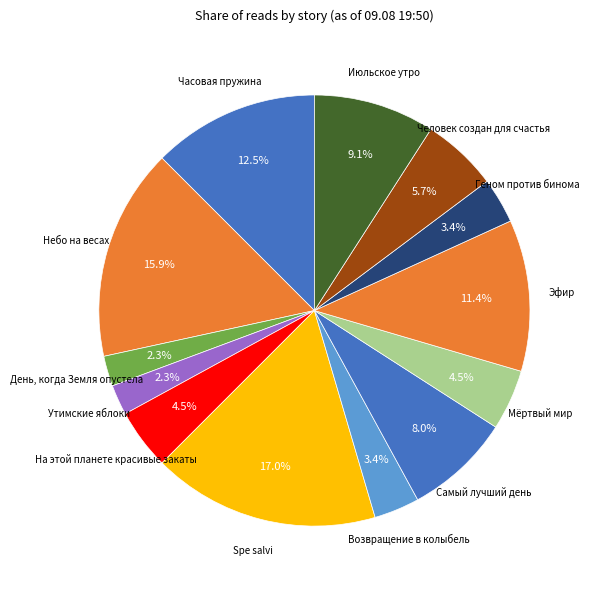

Is there any slice that represents more than half of the pie?

No